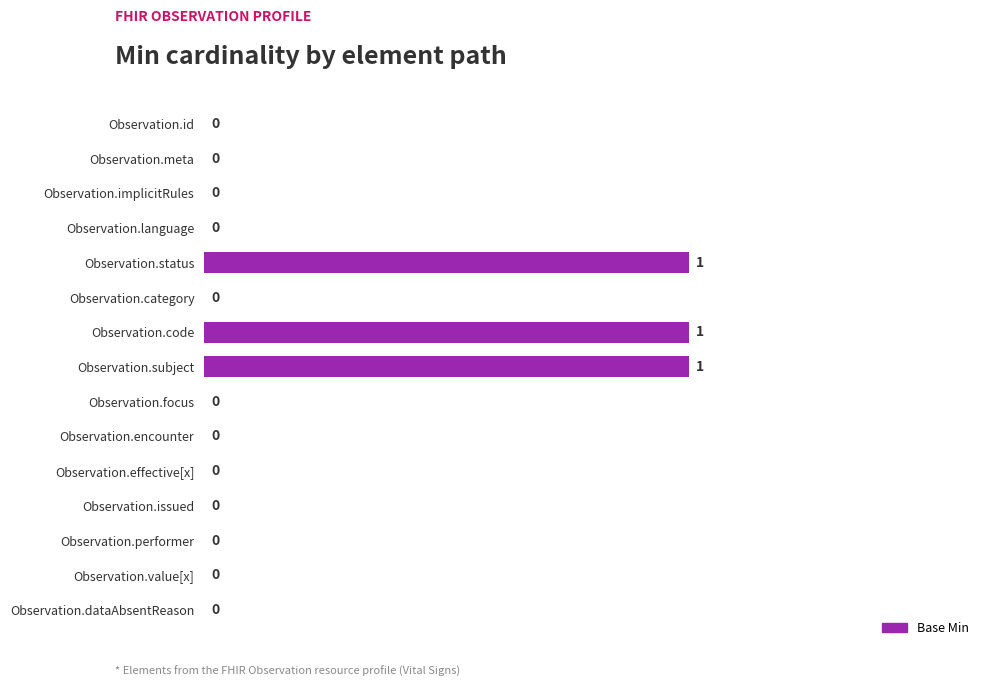

The value at Observation.language is 1. True or false?

False